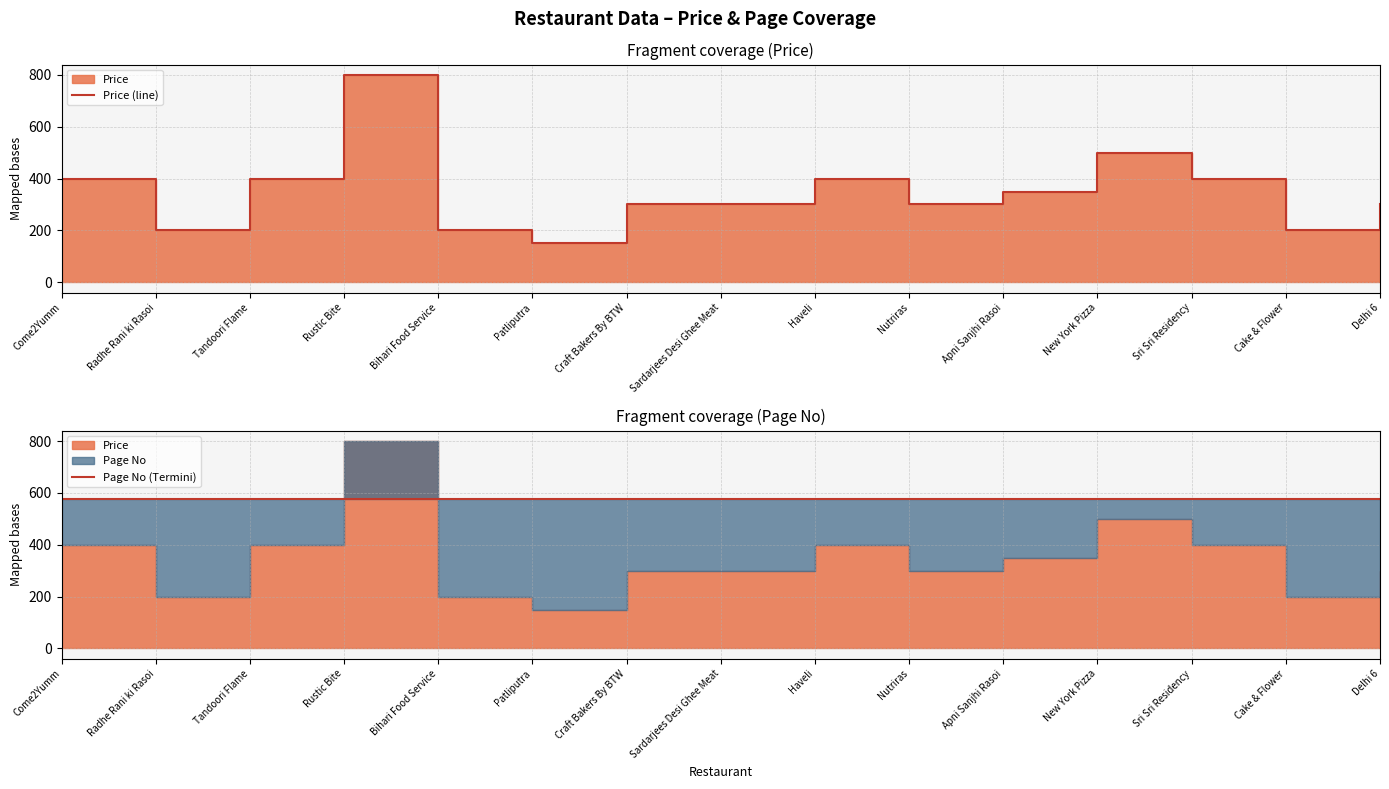

Where do Page No (Termini) and Price (line) first cross each other?

Tandoori Flame and Rustic Bite